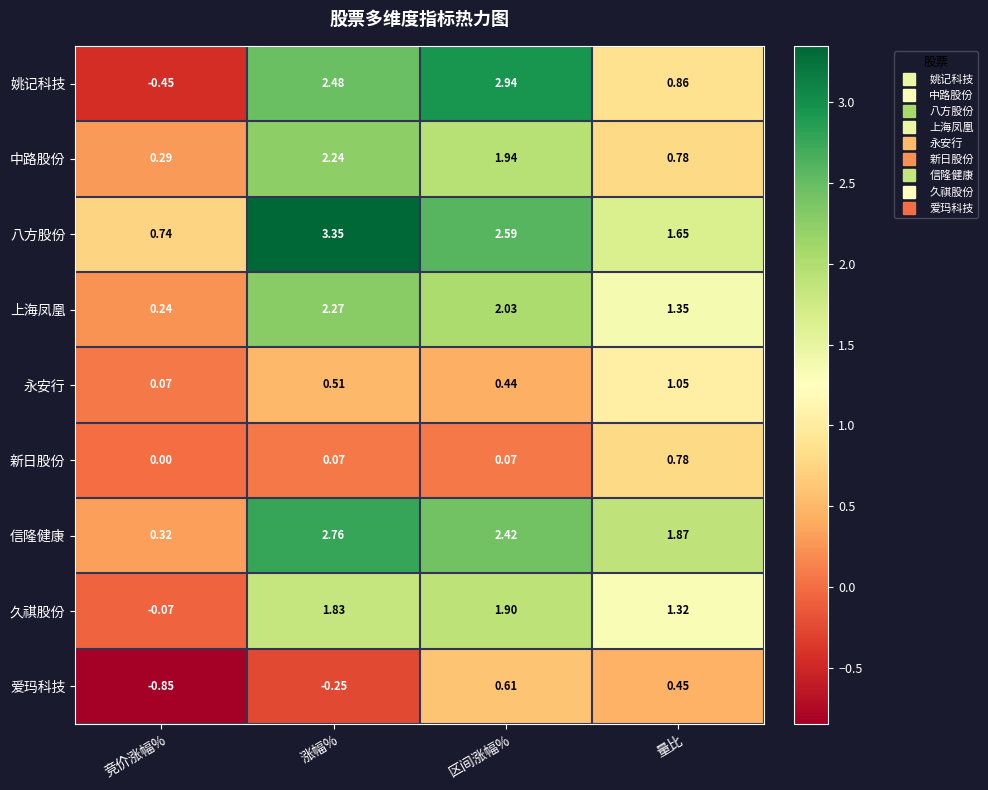

At which category is the sum across all series the highest?

涨幅%